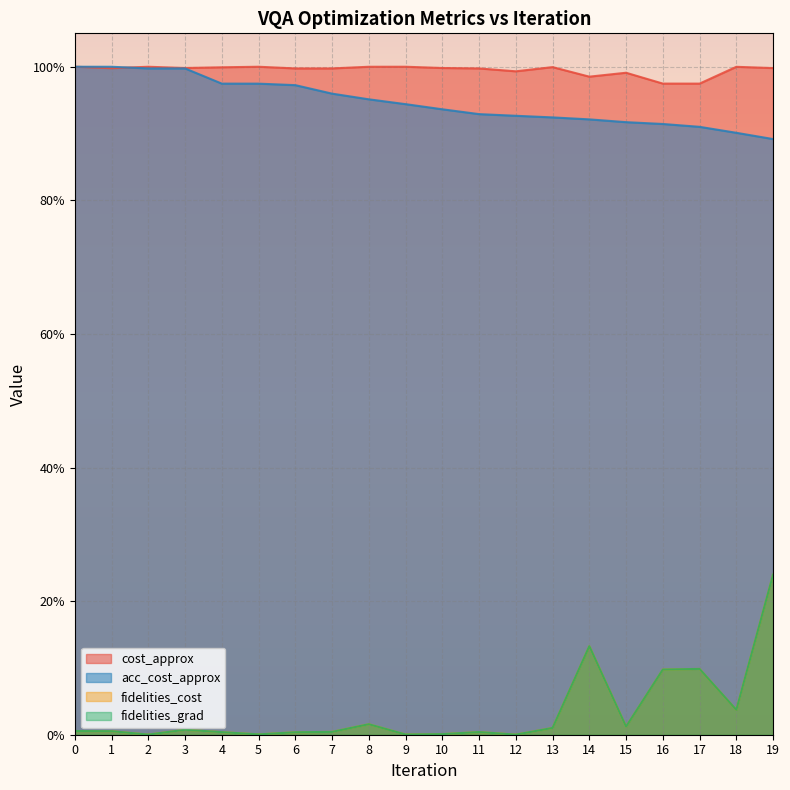

At which label is cost_approx closest to 0?

17